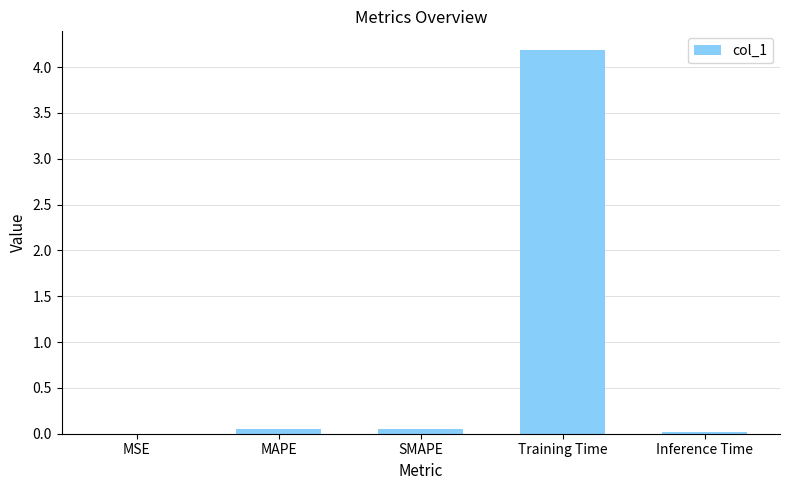

What is the maximum value shown in the chart?

4.2